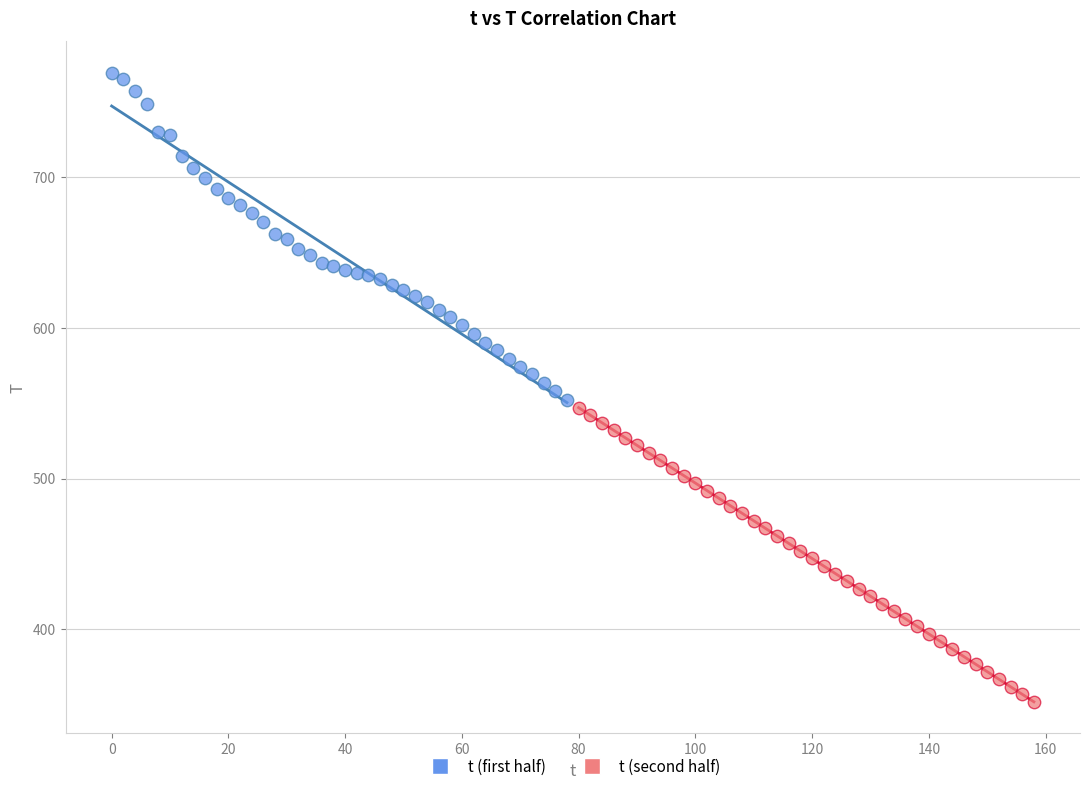

Which series contains the lowest Y value?

t (second half)